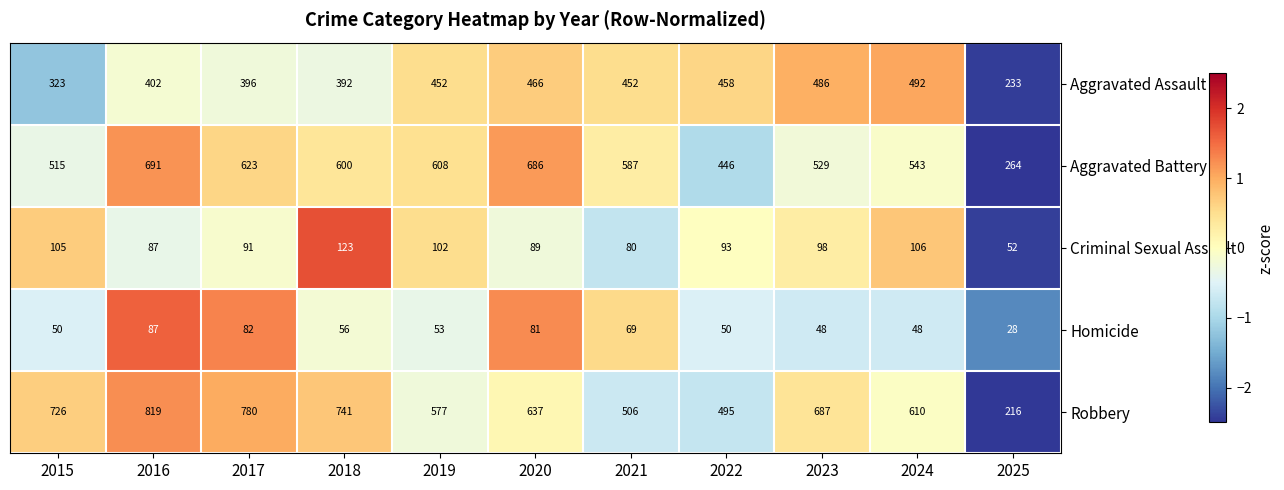

Count the number of categories in the chart.

11